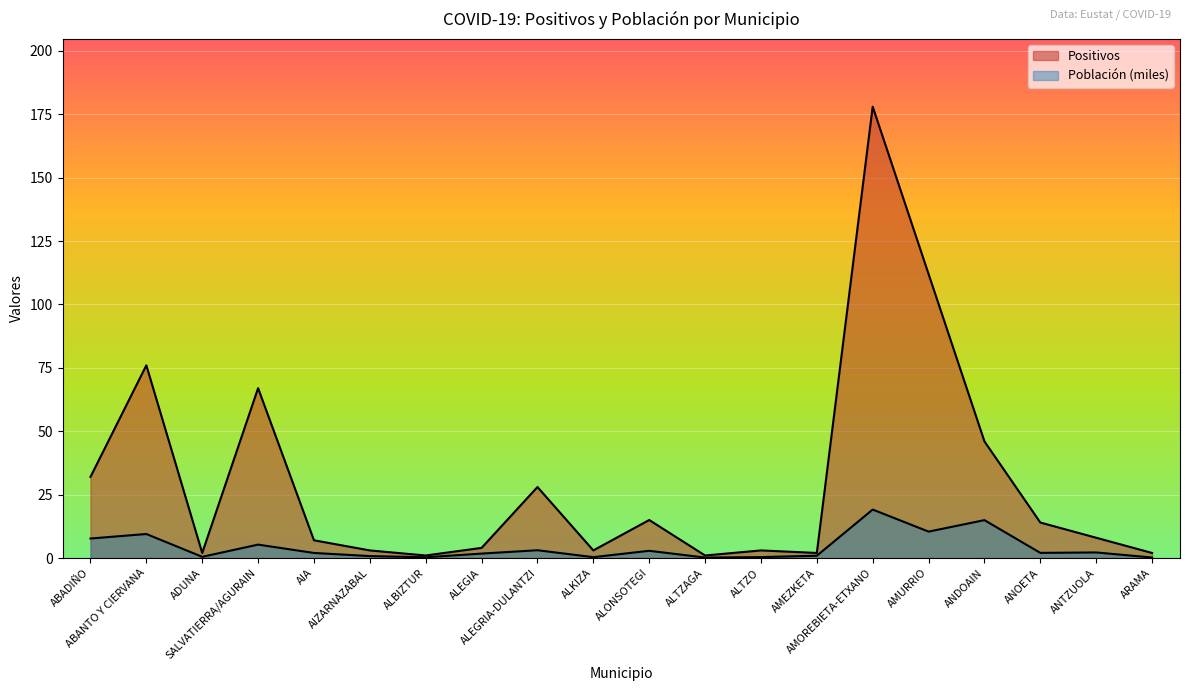

Which has a higher value, ARAMA or AIA?

AIA